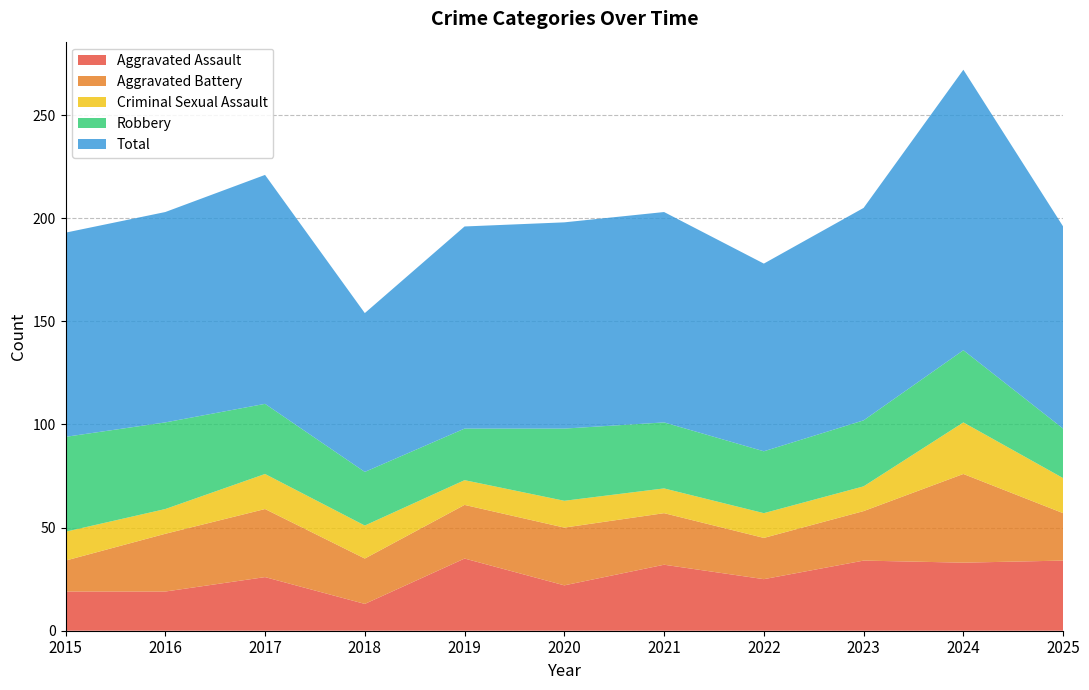

Reading left to right, what are all the values shown in this chart?

Aggravated Assault: 2015=19	2016=19	2017=26	2018=13	2019=35	2020=22	2021=32	2022=25	2023=34	2024=33	2025=34
Aggravated Battery: 2015=15	2016=28	2017=33	2018=22	2019=26	2020=28	2021=25	2022=20	2023=24	2024=43	2025=23
Criminal Sexual Assault: 2015=14	2016=12	2017=17	2018=16	2019=12	2020=13	2021=12	2022=12	2023=12	2024=25	2025=17
Robbery: 2015=46	2016=42	2017=34	2018=26	2019=25	2020=35	2021=32	2022=30	2023=32	2024=35	2025=24
Total: 2015=99	2016=102	2017=111	2018=77	2019=98	2020=100	2021=102	2022=91	2023=103	2024=136	2025=98